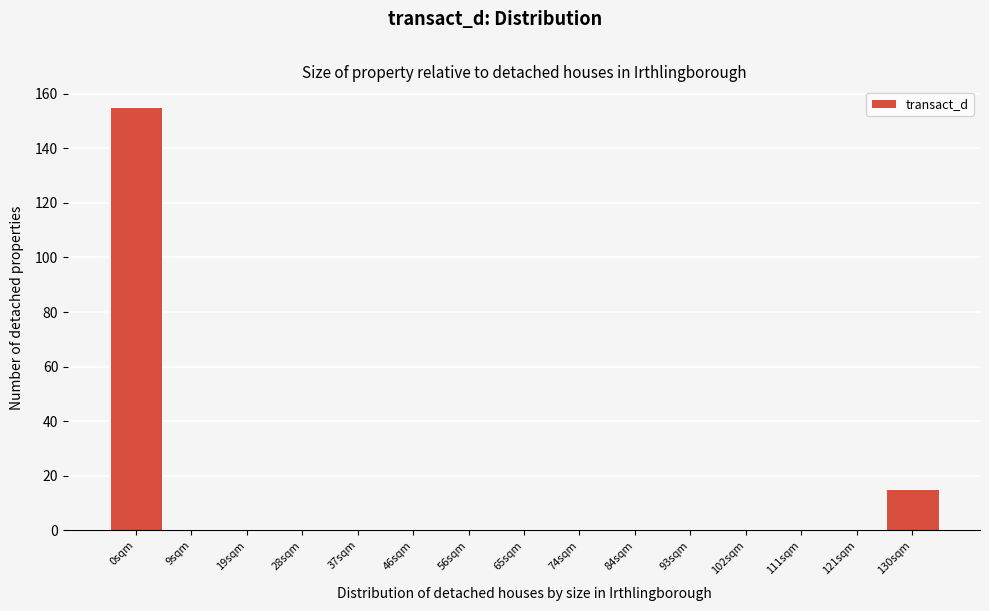

Reading left to right, what are all the values shown in this chart?

0sqm=155	9sqm=0	19sqm=0	28sqm=0	37sqm=0	46sqm=0	56sqm=0	65sqm=0	74sqm=0	84sqm=0	93sqm=0	102sqm=0	111sqm=0	121sqm=0	130sqm=15